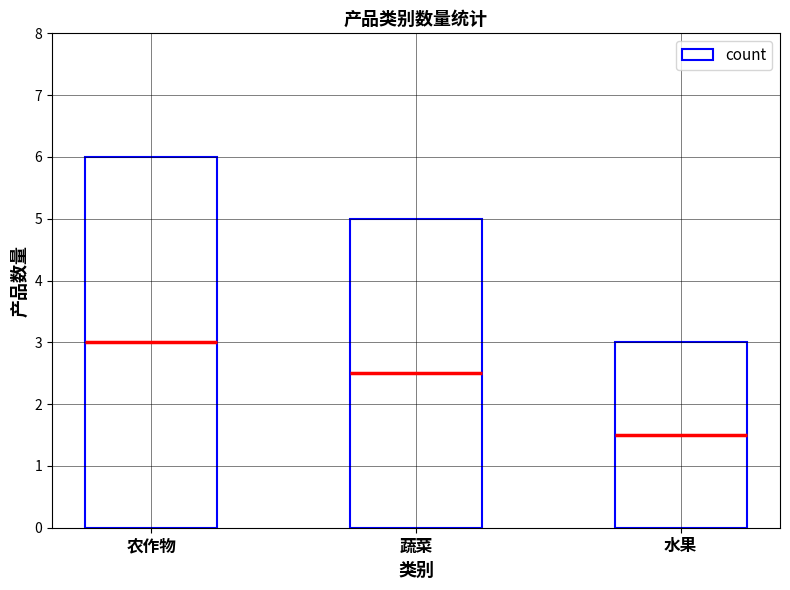

How many data points are less than 5?

1